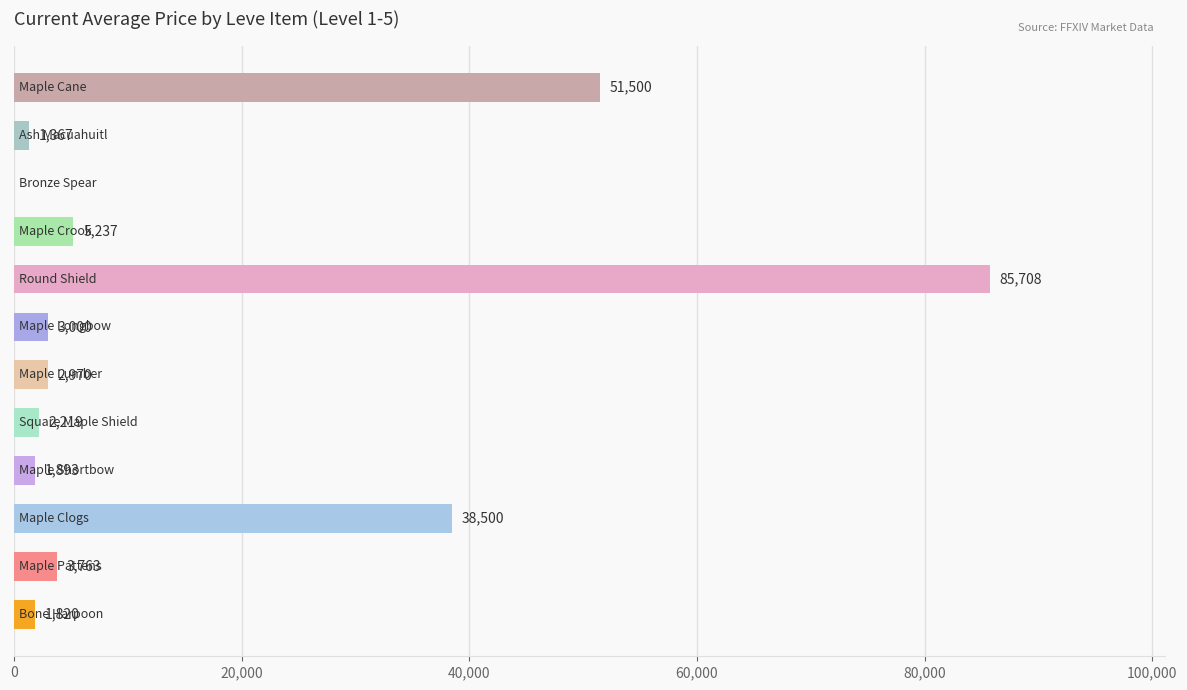

What is the greatest value displayed?

85707.8